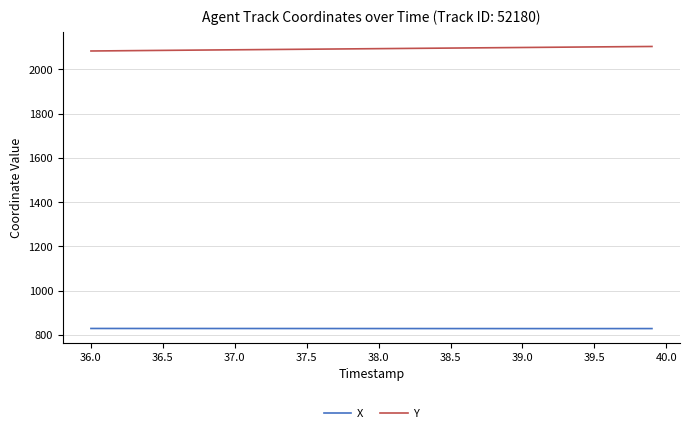

Which series has the widest spread of values?

Y